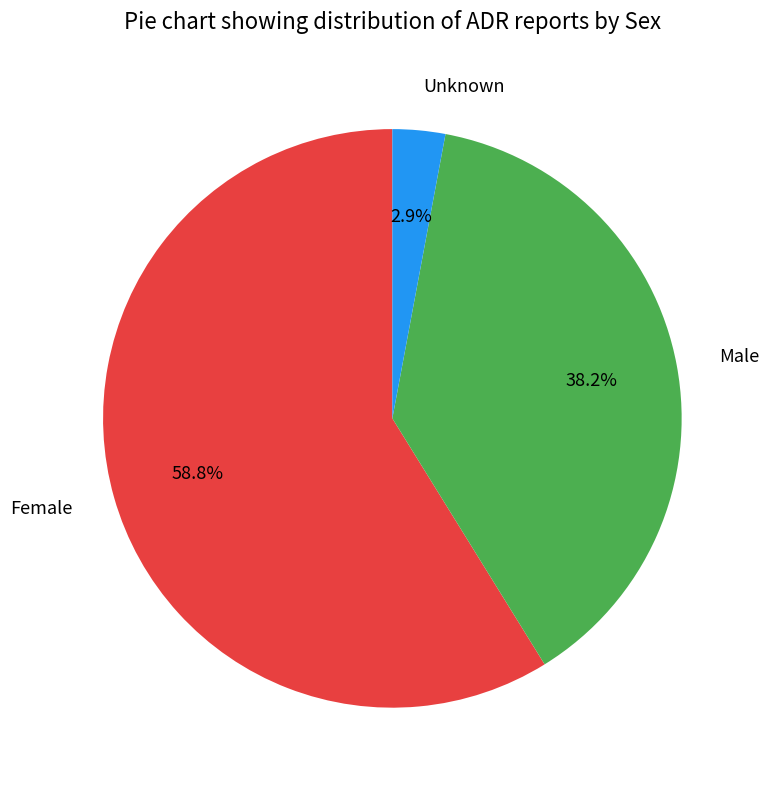

What is the total percentage of Female and Male?

97.1%